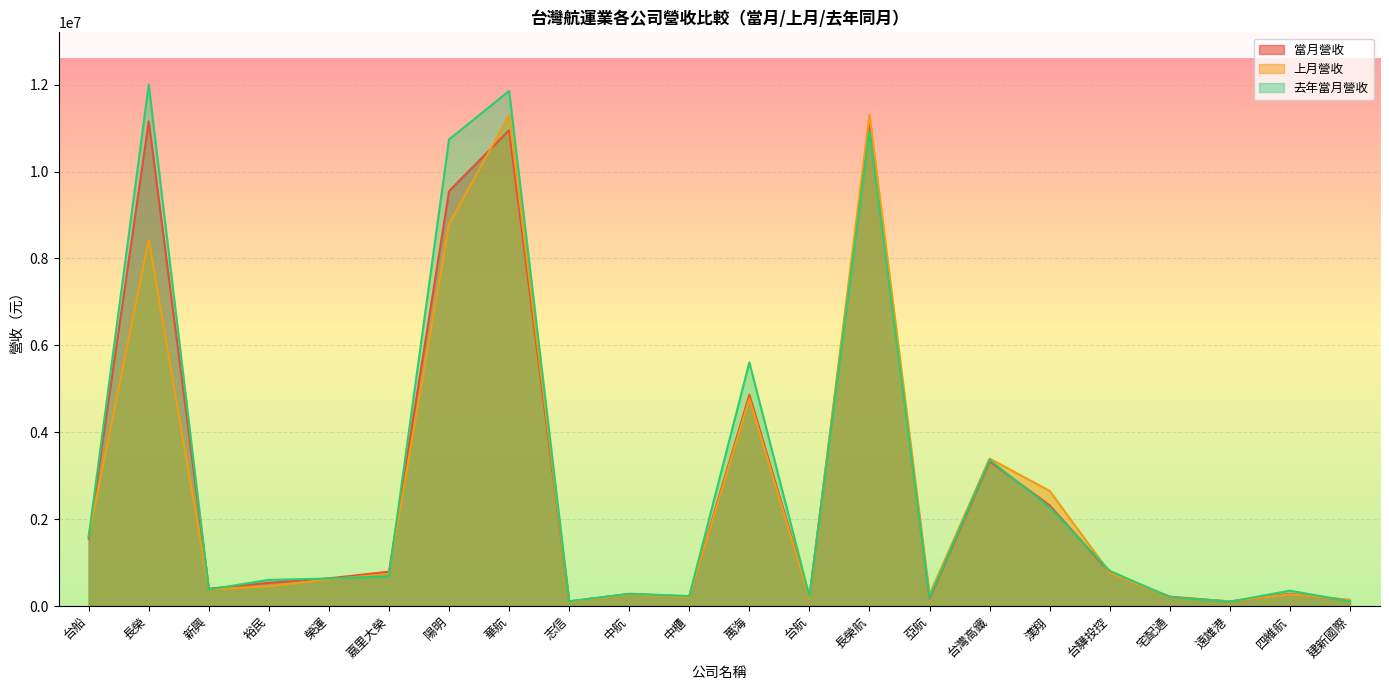

True or false: 當月營收 has a value of 218663 at 宅配通.

True